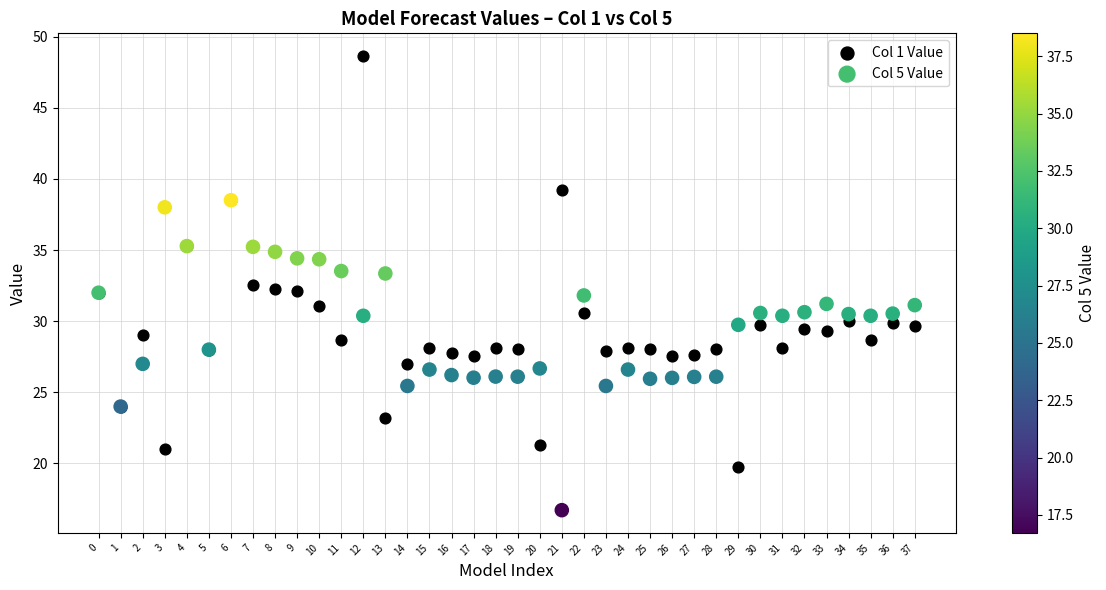

What are all the series names shown in the legend?

Col 1 Value, Col 5 Value